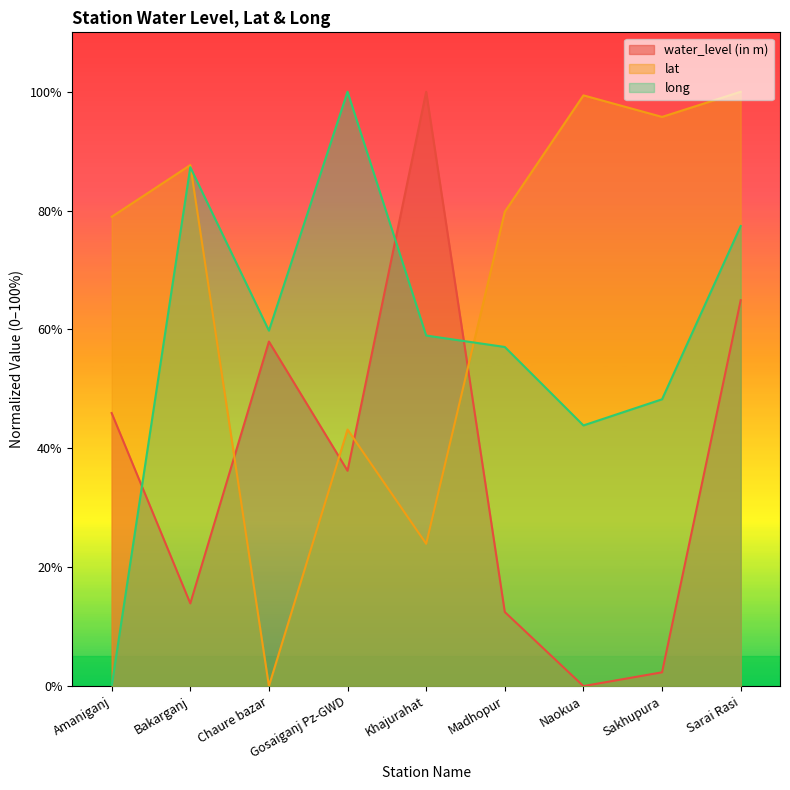

List the labels in order of water_level (in m) value, smallest first.

Naokua, Sakhupura, Madhopur, Bakarganj, Gosaiganj Pz-GWD, Amaniganj, Chaure bazar, Sarai Rasi, Khajurahat